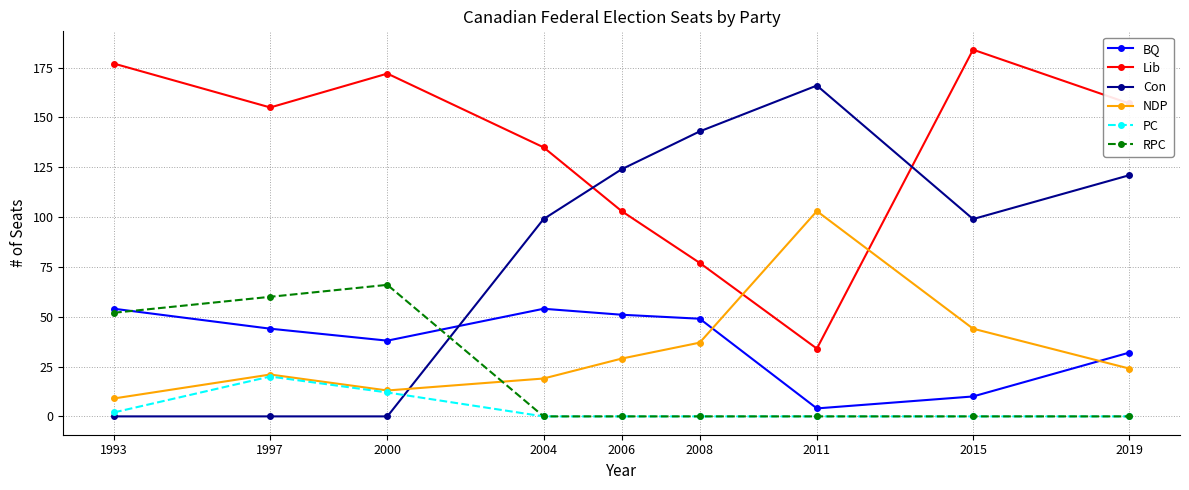

What is the maximum value for PC?

20